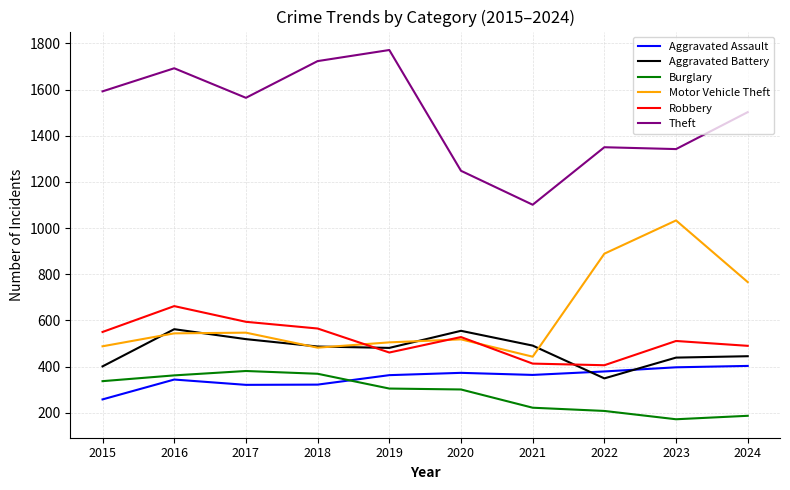

True or false: Aggravated Assault and Motor Vehicle Theft cross at least once.

False